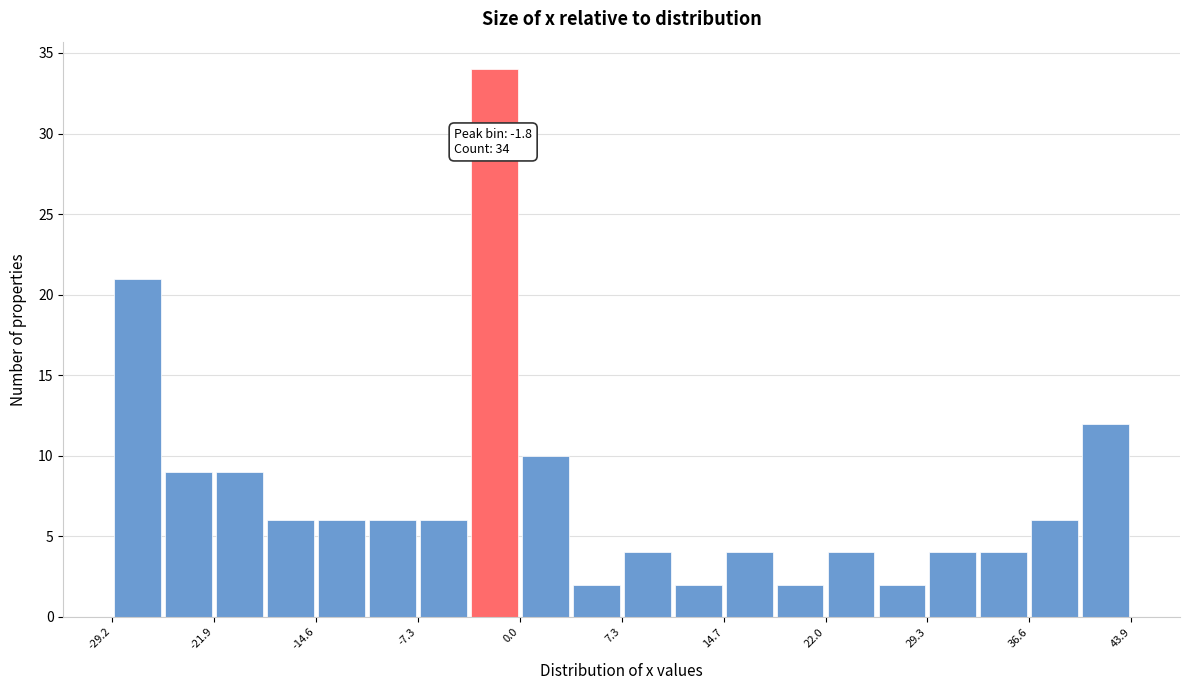

Read against the x-axis, roughly where is the centre of the tallest bar?

-2